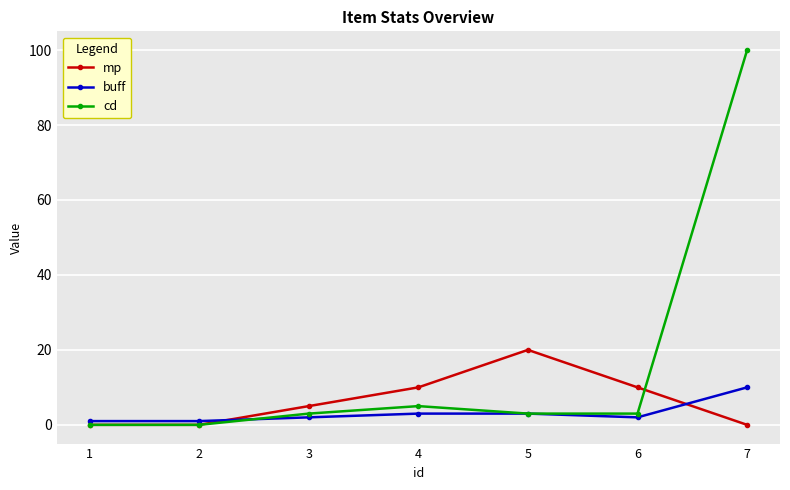

What is the minimum value for buff?

1